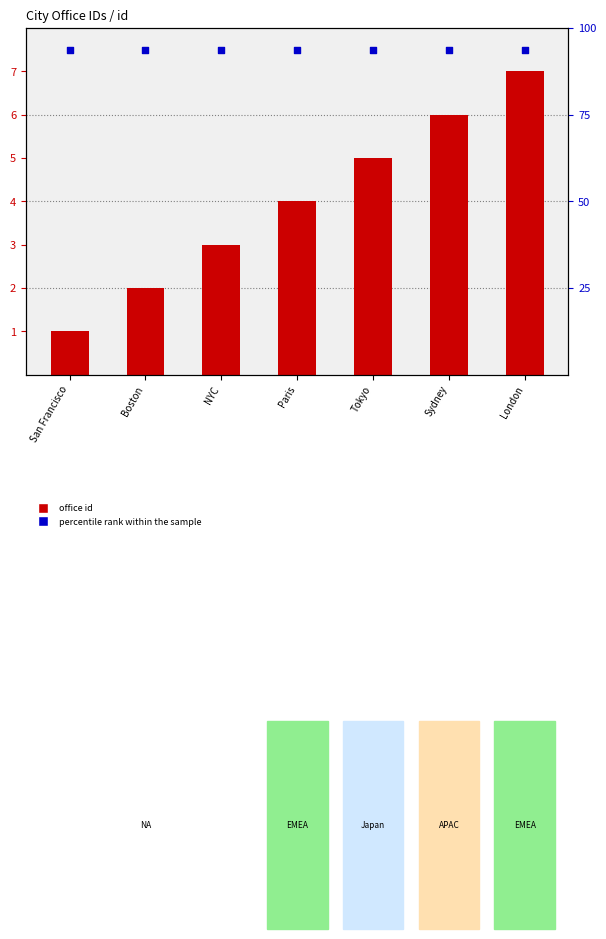

Which series contains the lowest Y value?

office id